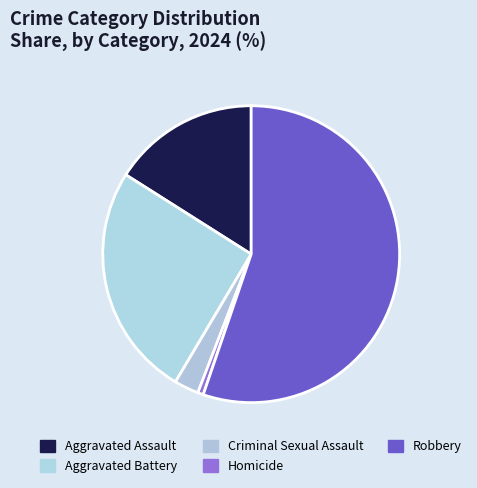

Which category has the biggest portion of the pie?

Robbery